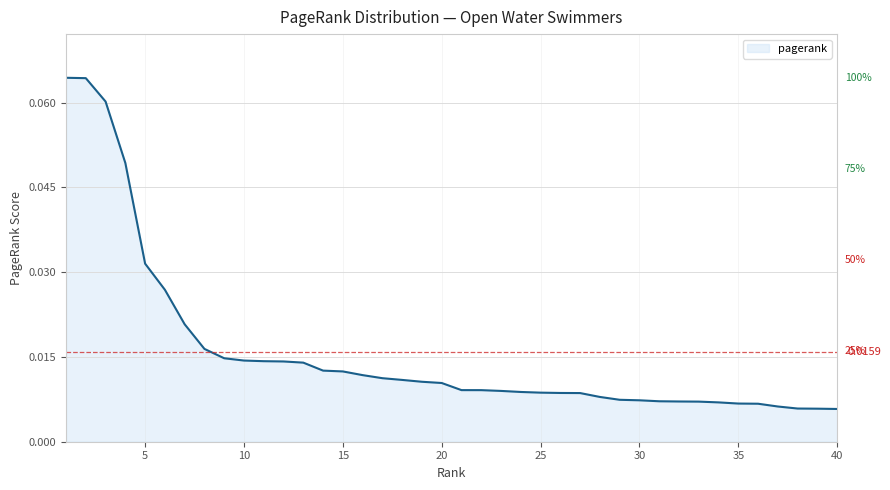

Reading left to right, transcribe all the data shown in this chart.

0.1	0.1	0.1	0.0	0.0	0.0	0.0	0.0	0.0	0.0	0.0	0.0	0.0	0.0	0.0	0.0	0.0	0.0	0.0	0.0	0.0	0.0	0.0	0.0	0.0	0.0	0.0	0.0	0.0	0.0	0.0	0.0	0.0	0.0	0.0	0.0	0.0	0.0	0.0	0.0